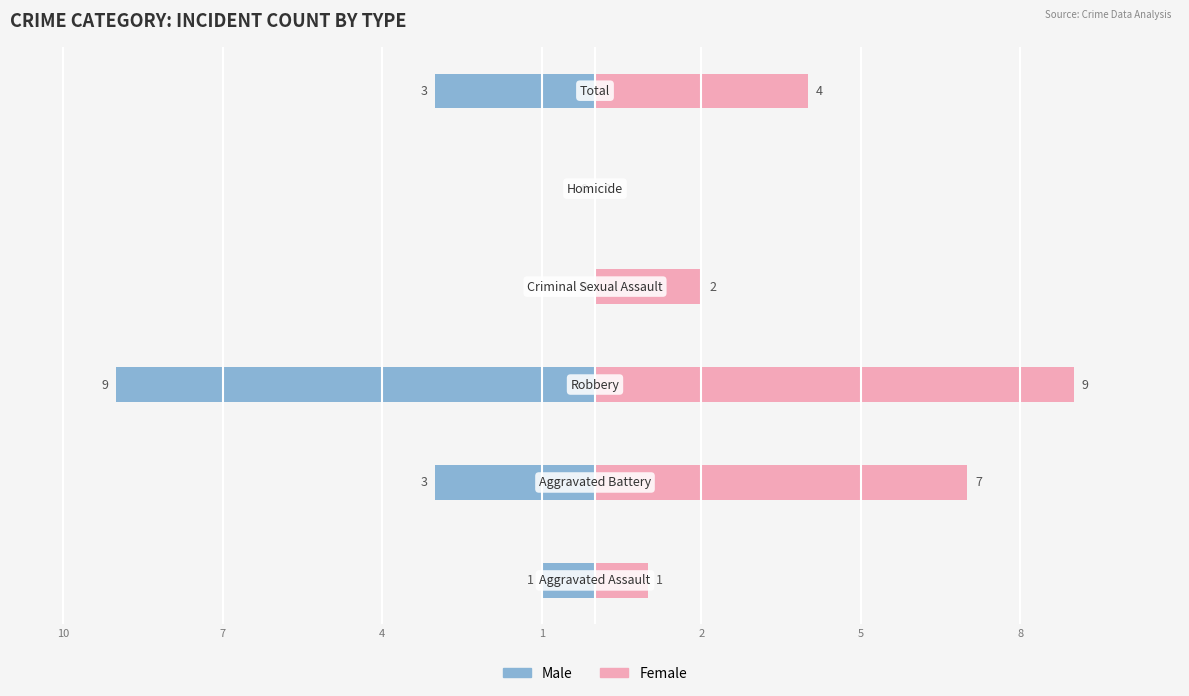

At how many categories does at least one series exceed -4?

6